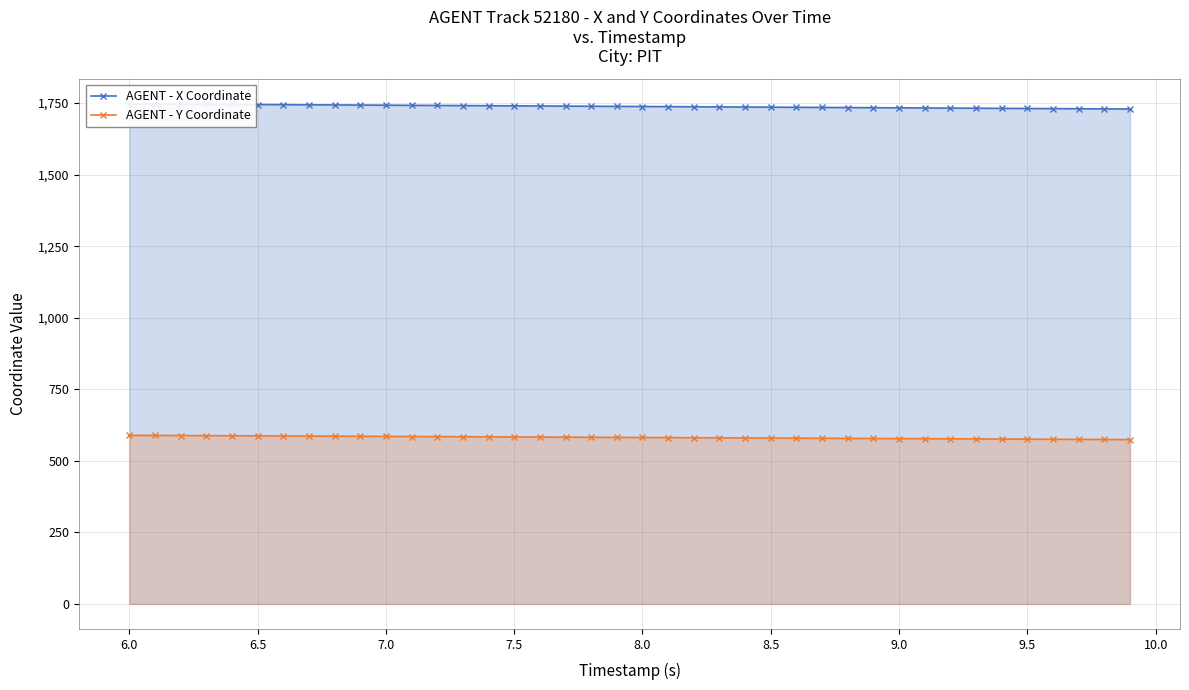

True or false: AGENT - X Coordinate and AGENT - Y Coordinate intersect in this chart.

False